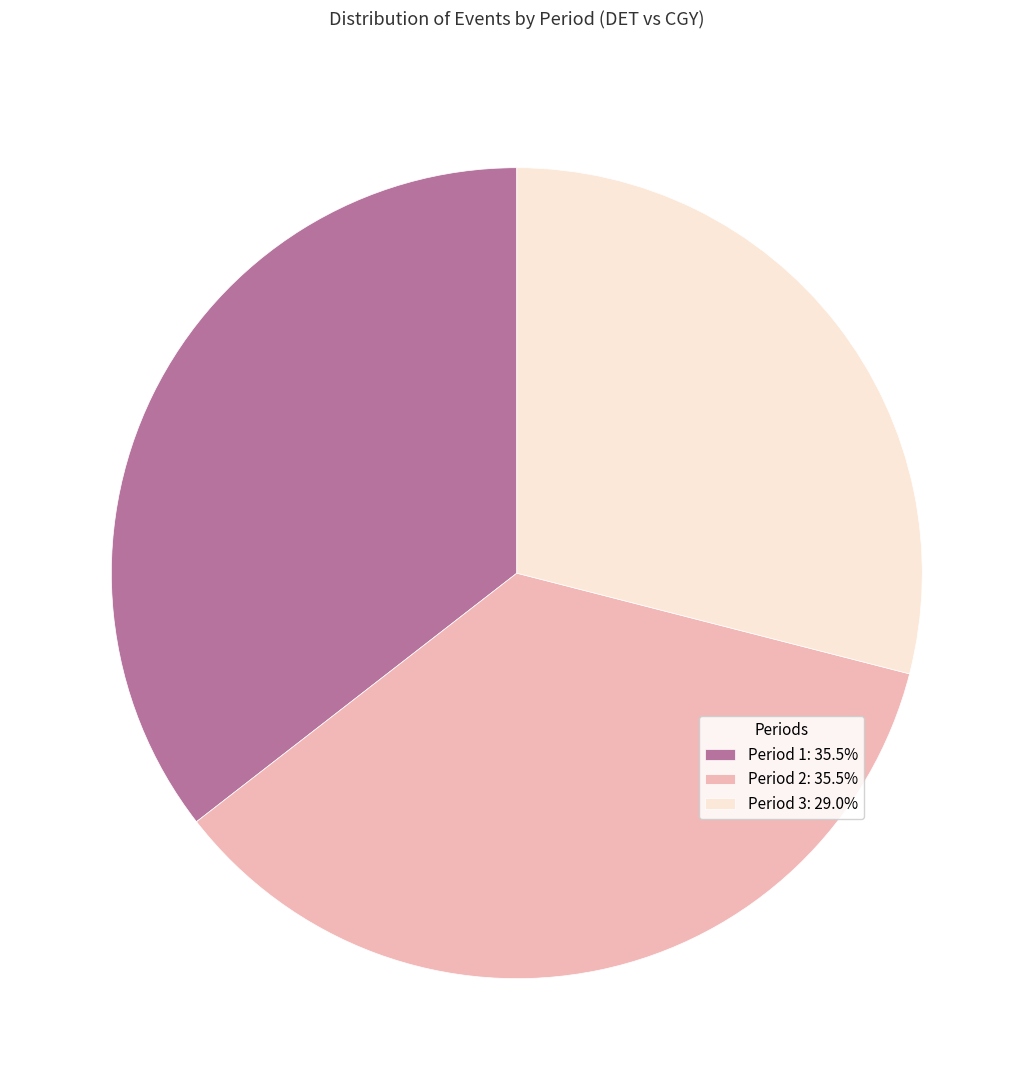

What is the ratio of the value at Period 2: 35.5% to the value at Period 3: 29.0%?

1.2